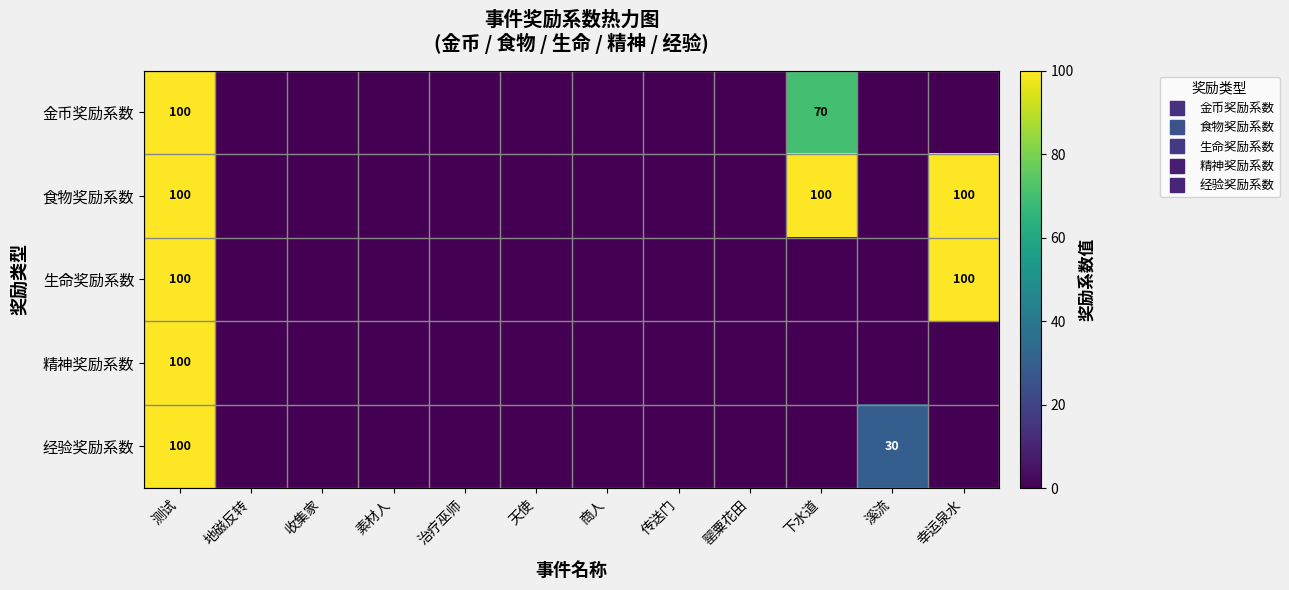

Rank the series at 下水道 from highest to lowest value.

食物奖励系数, 金币奖励系数, 生命奖励系数, 精神奖励系数, 经验奖励系数